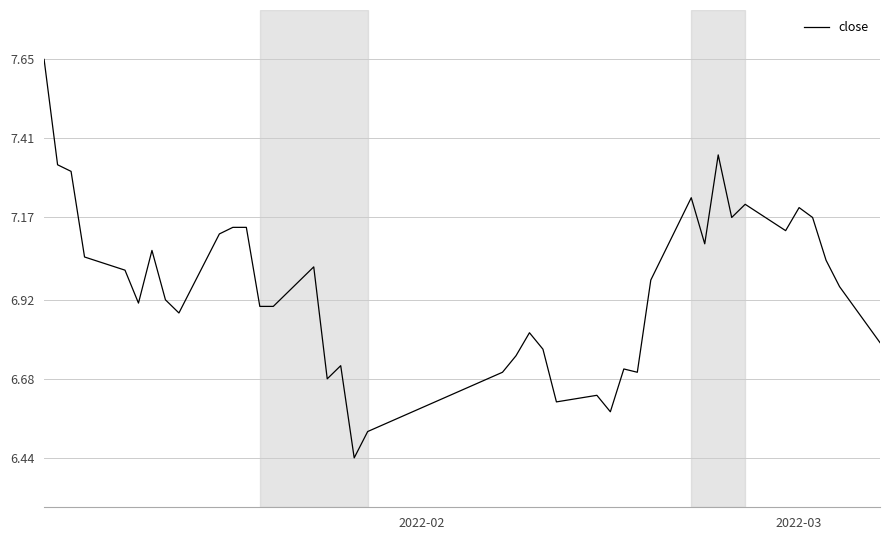

What is the difference between the maximum and minimum values?

1.2